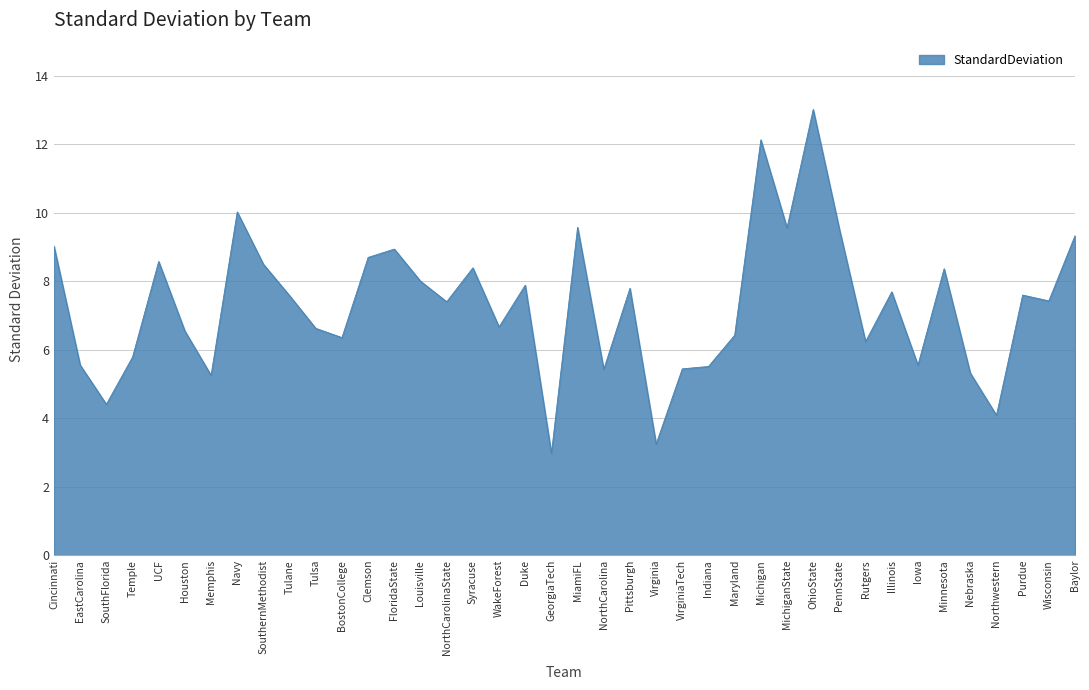

What is the sum of all values?

292.5